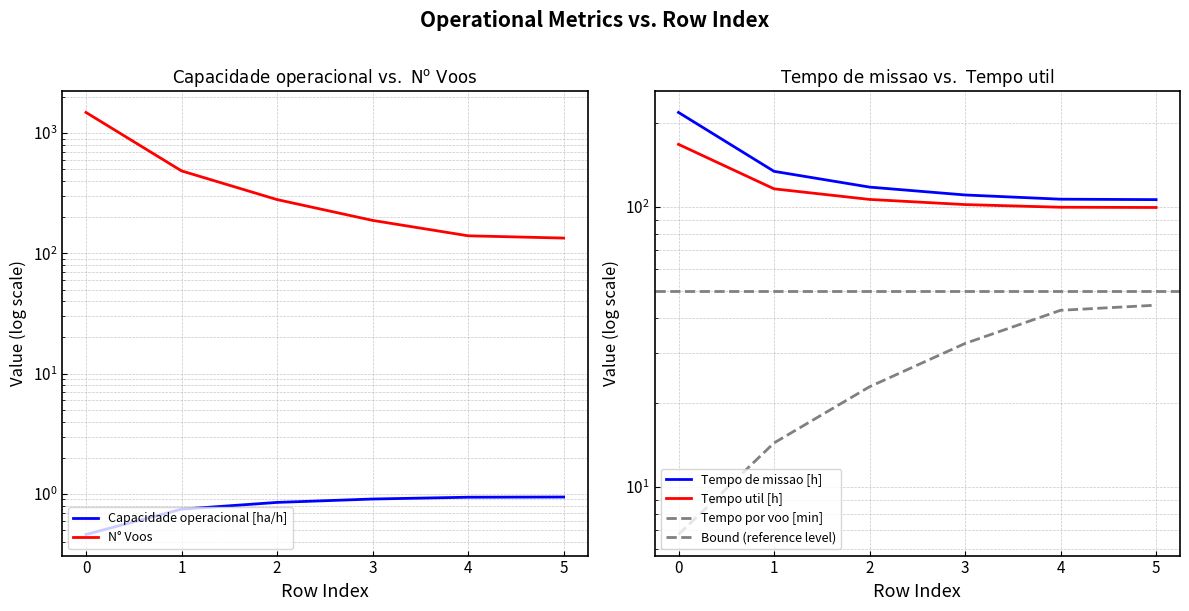

True or false: Tempo de missao [h] and N° Voos intersect in this chart.

False